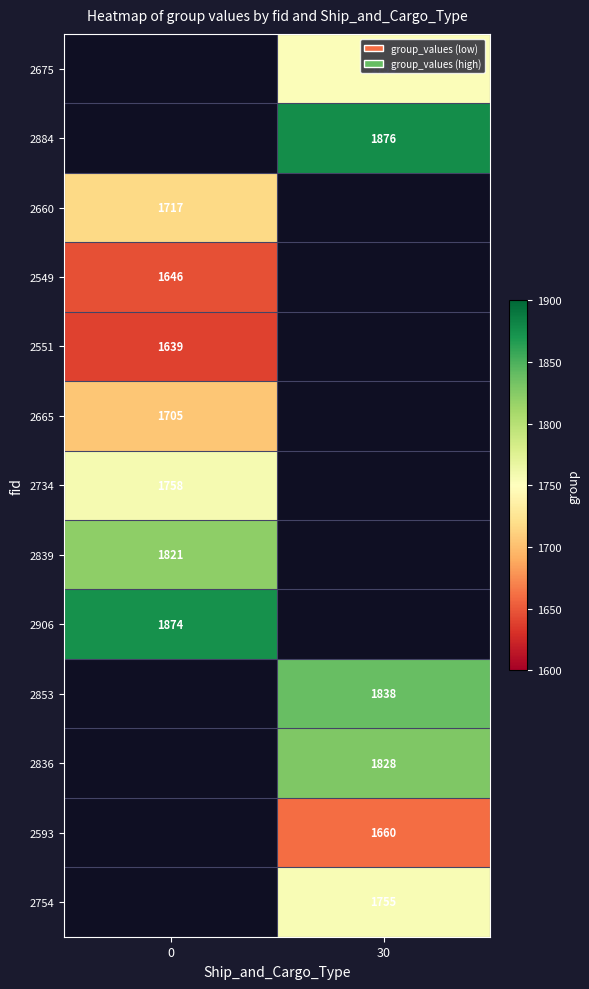

What is the difference between the highest and lowest values at 30?

216.0